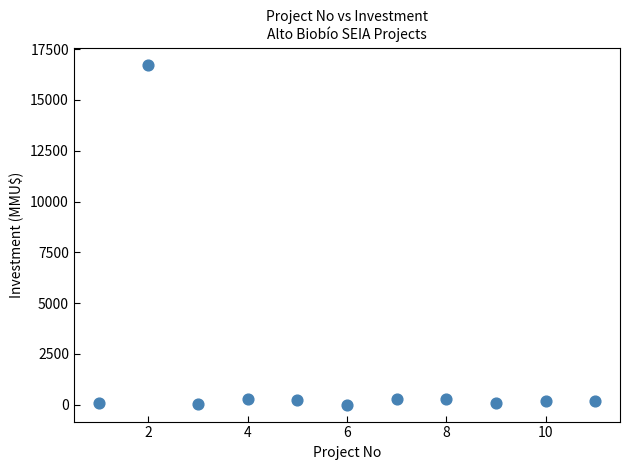

What is the average Y value?

1680